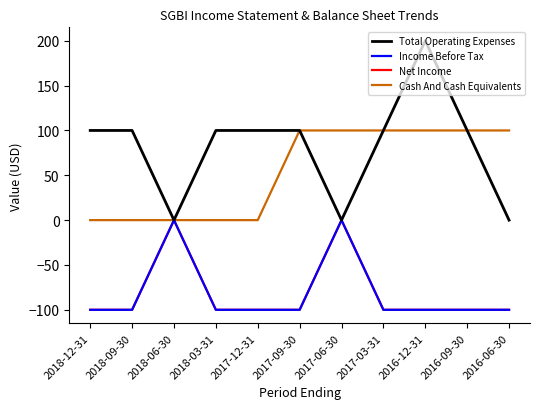

Does the chart display data point markers on the line(s)?

No